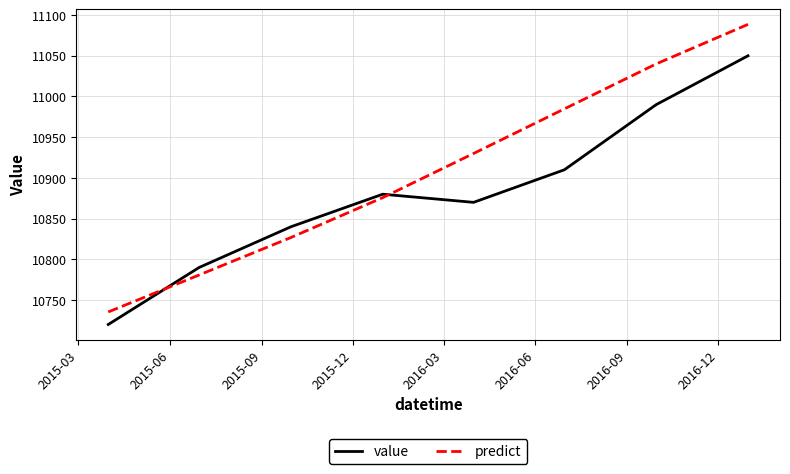

What is the maximum value shown in the chart?

11088.6